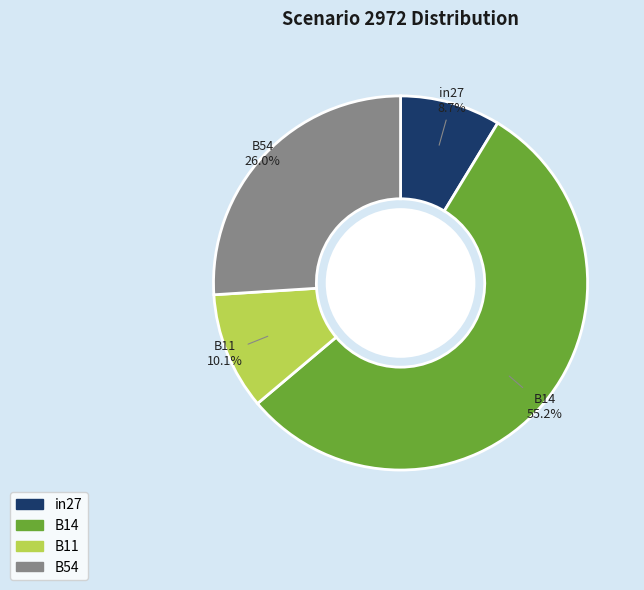

Is there a majority slice in this chart?

Yes